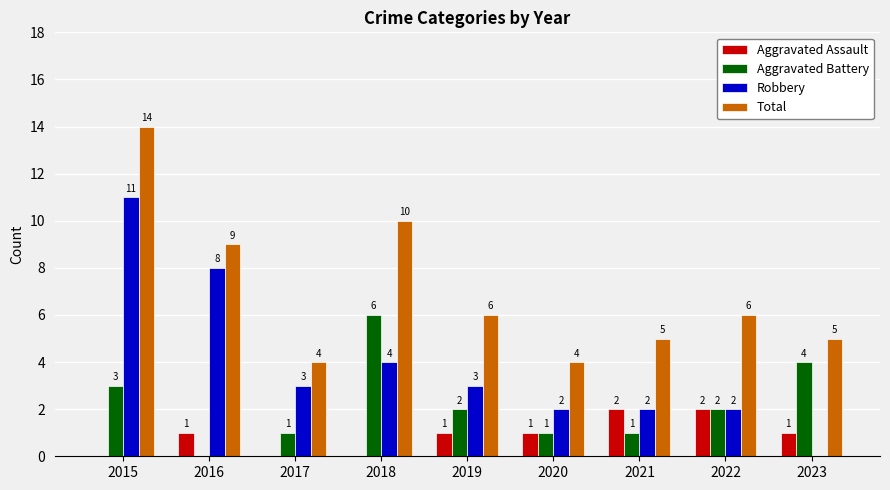

Are the bars grouped side by side (vs. stacked)?

Yes